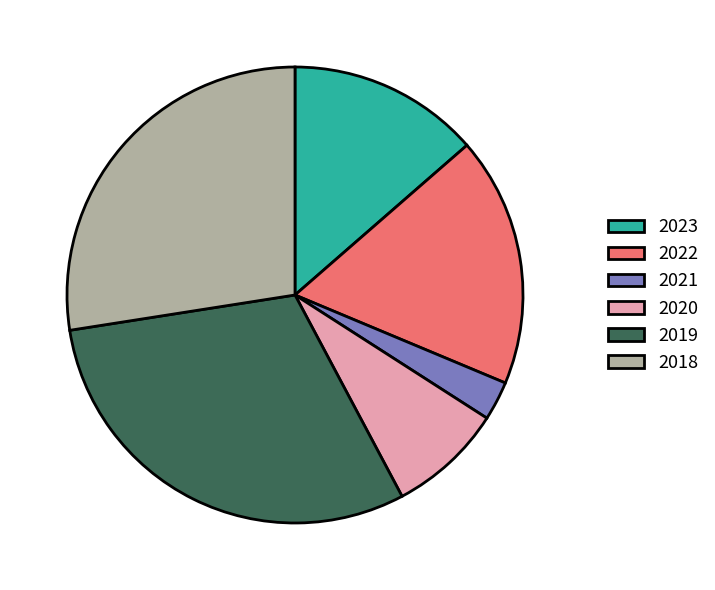

Rank the categories by value from lowest to highest.

2021, 2020, 2023, 2022, 2018, 2019